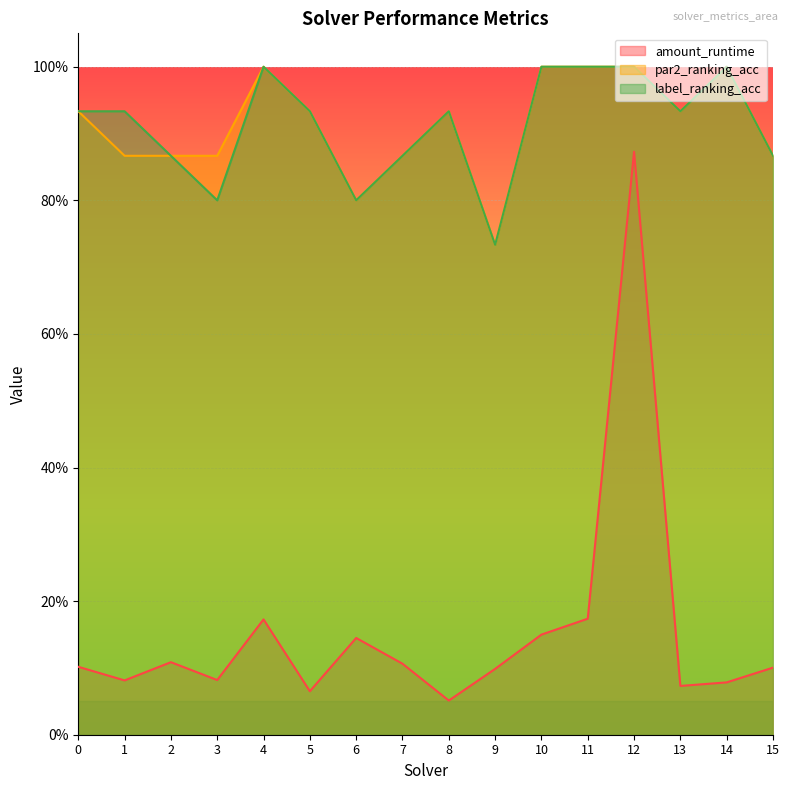

True or false: par2_ranking_acc has more than 1 points higher than both neighbors.

True